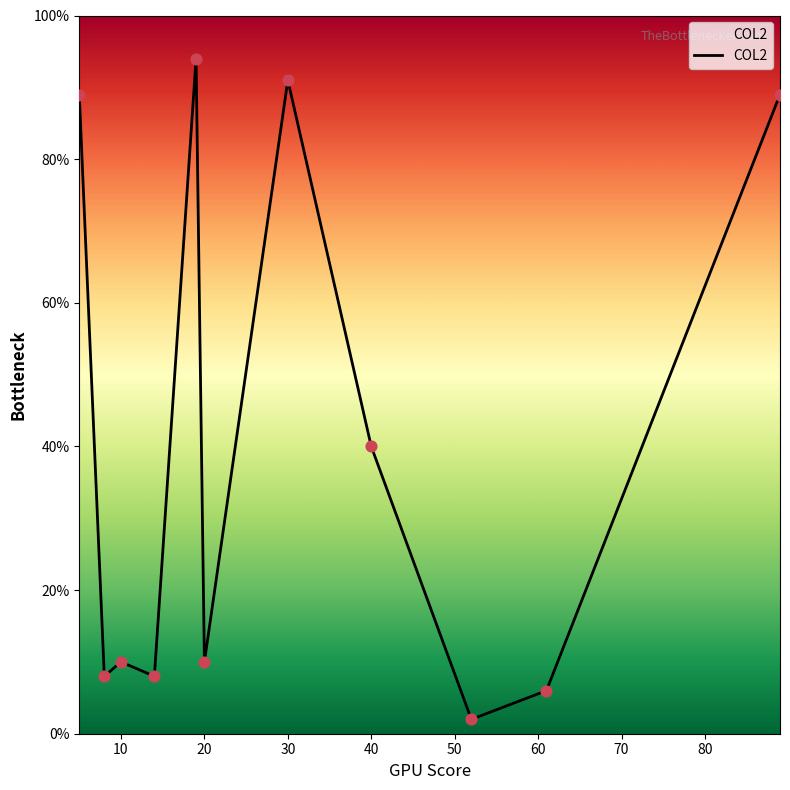

What is the greatest value displayed?

94